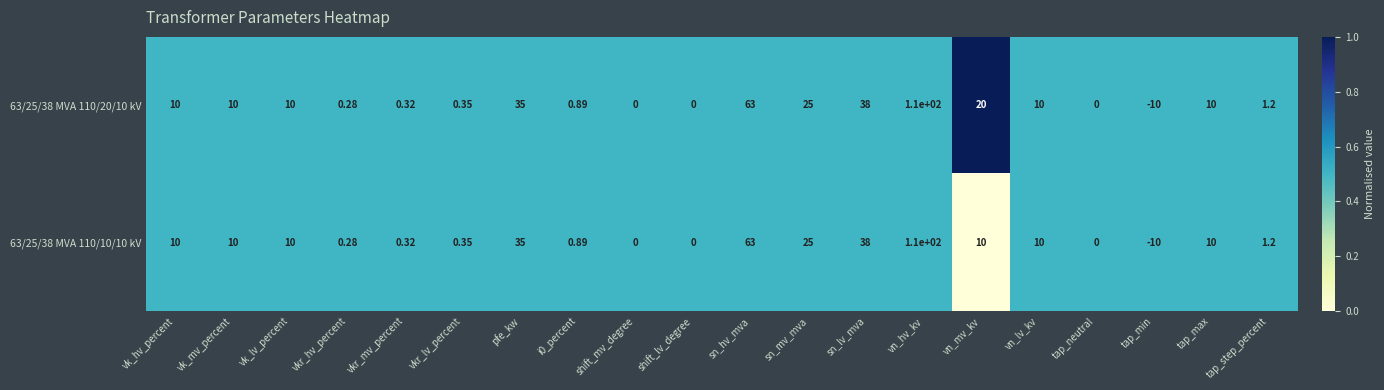

Is the value of 63/25/38 MVA 110/20/10 kV at vn_hv_kv greater than the value of 63/25/38 MVA 110/10/10 kV at vkr_hv_percent?

Yes